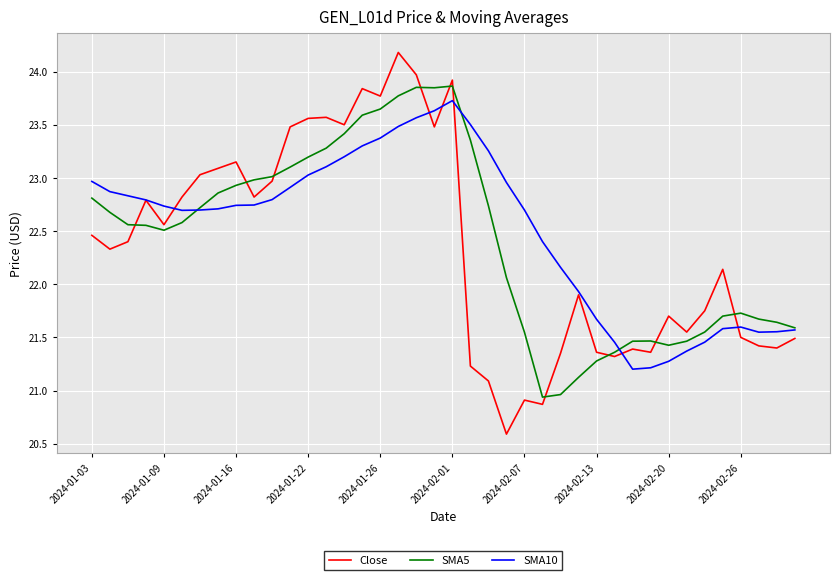

How many intersections are there between Close and SMA5?

10